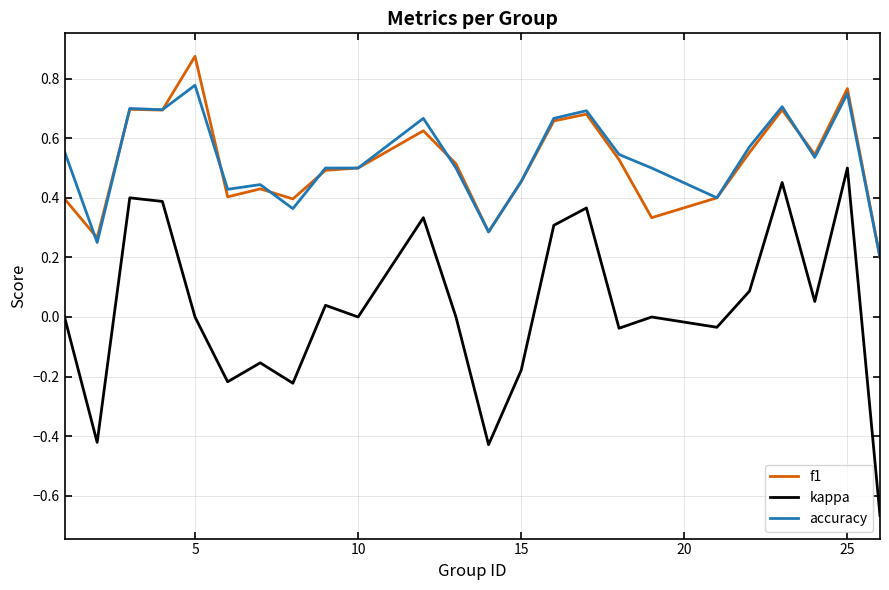

Which series has the largest range (max minus min)?

kappa